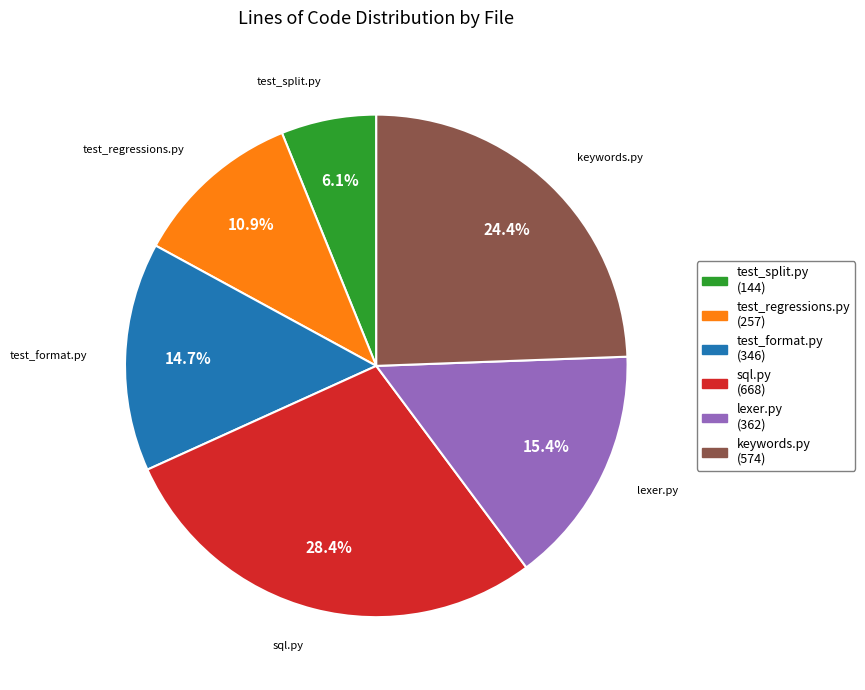

Does sql.py represent more than half of the total?

No